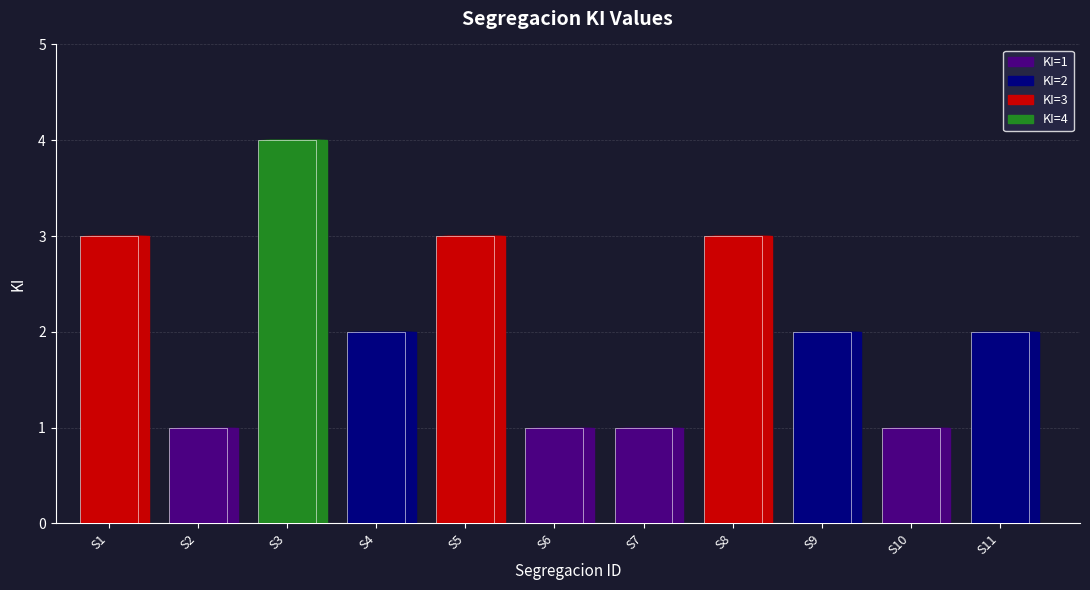

Reading right to left, transcribe all the data shown in this chart.

2	1	2	3	1	1	3	2	4	1	3